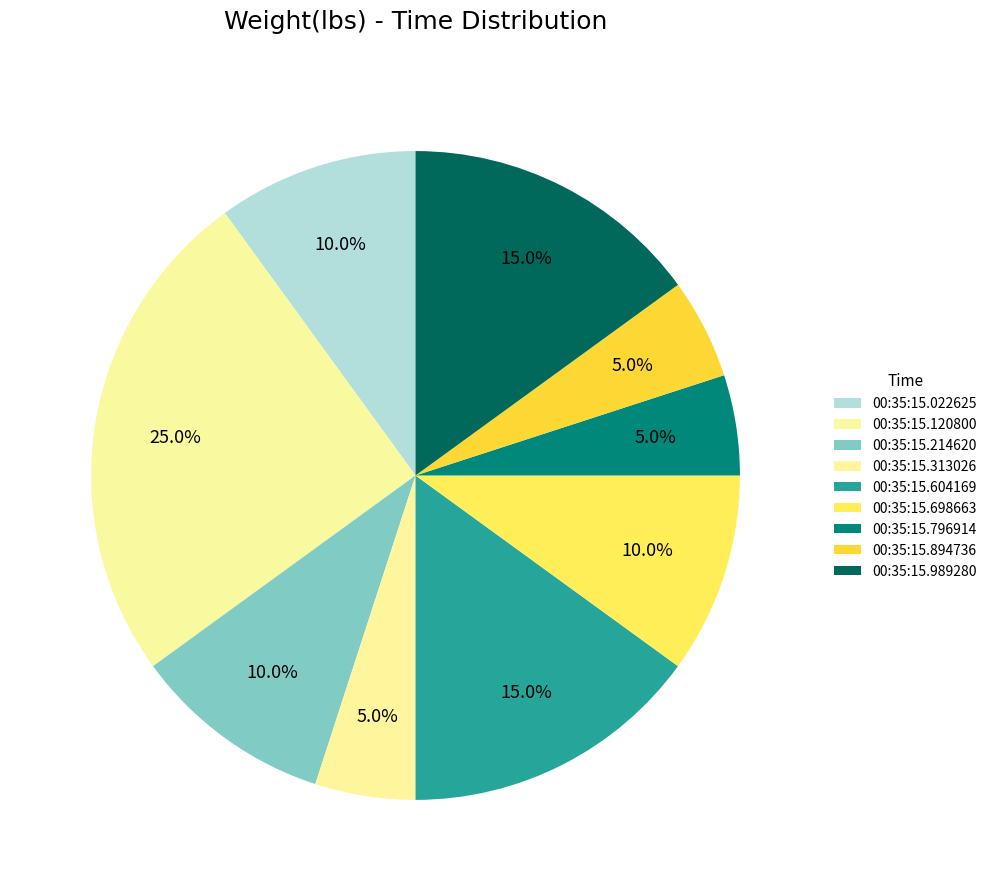

How many segments does this pie chart have?

9